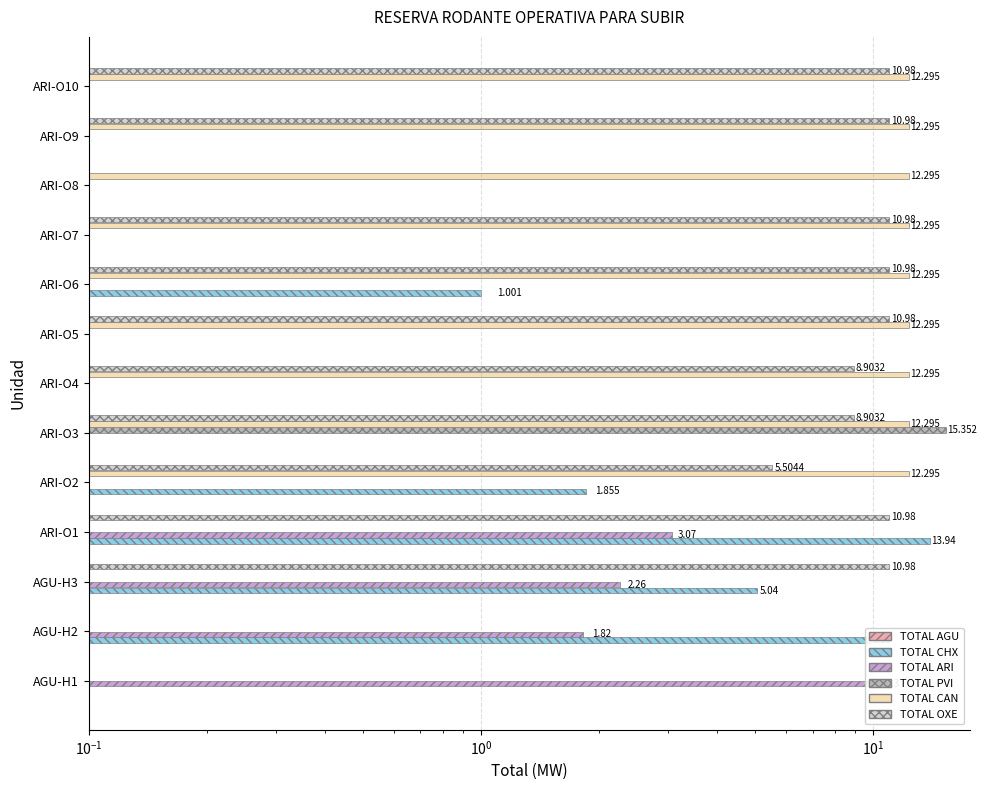

Which series has the largest total across all categories?

TOTAL CAN